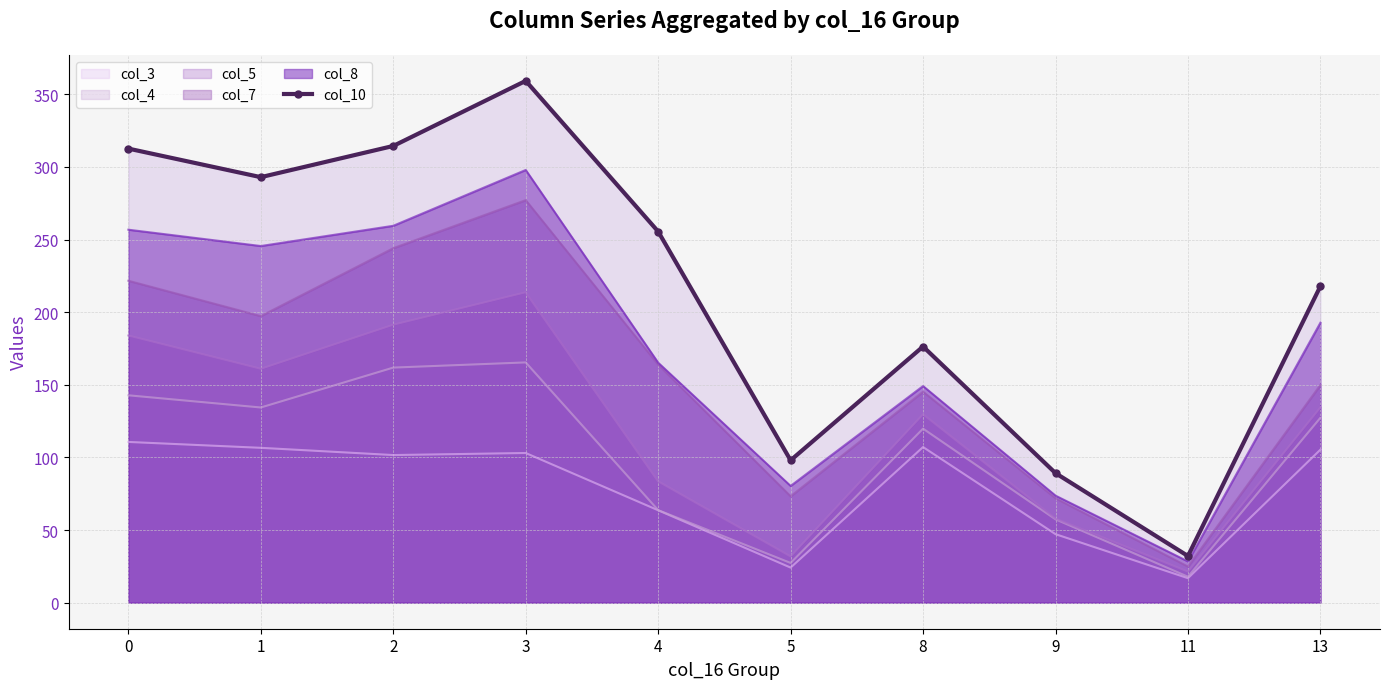

What is the change in value from 0 to 8?

-136.3